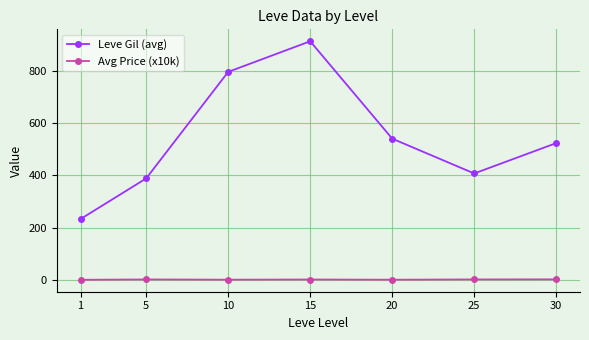

List the series in order of their peak value, lowest first.

Avg Price (x10k), Leve Gil (avg)